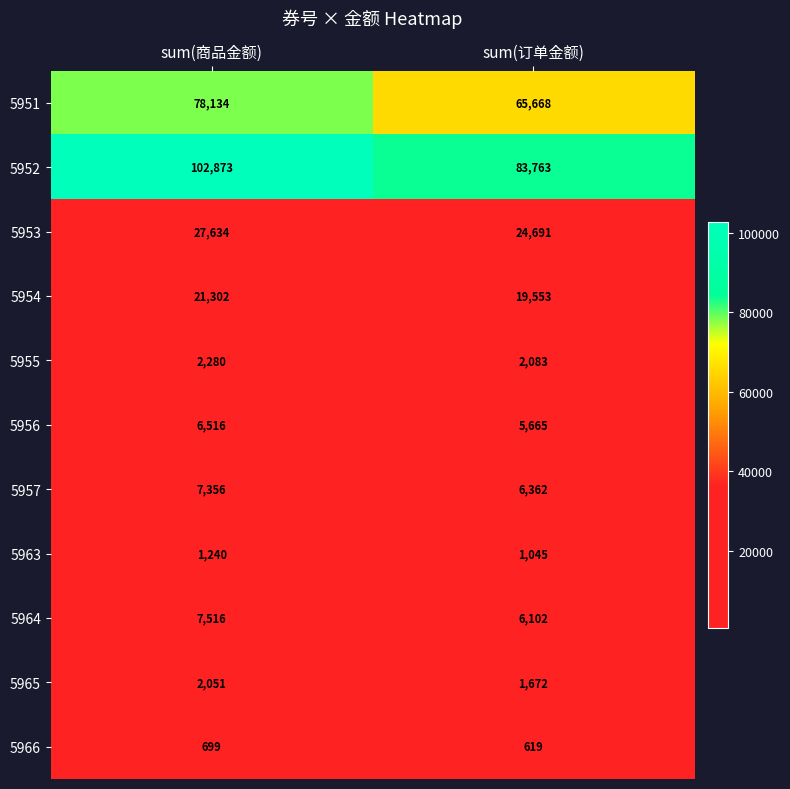

What is the difference between the maximum and minimum values in the 5956 series?

851